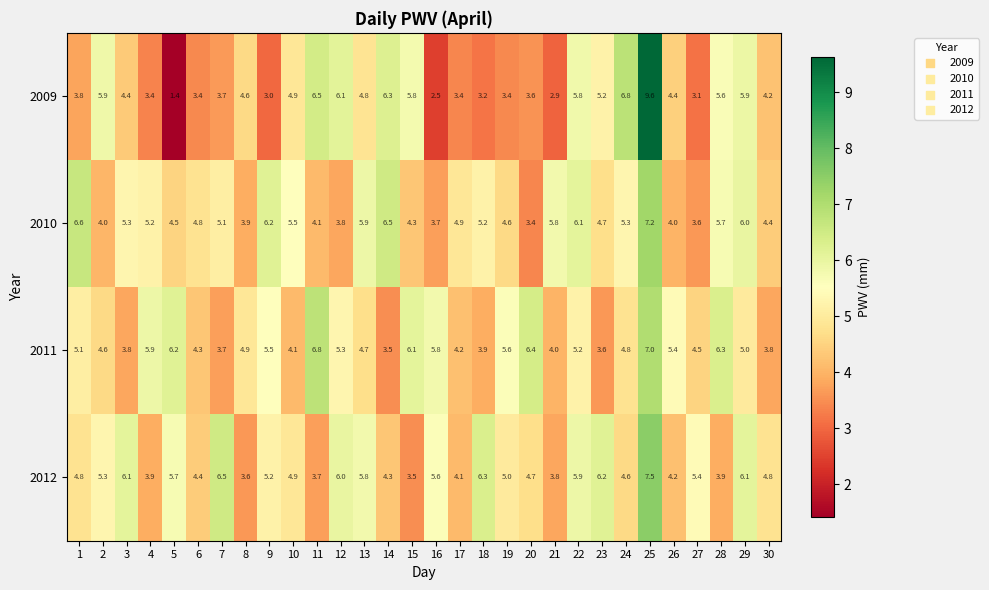

The 2010 series shows 4.0 at 26. True or false?

True